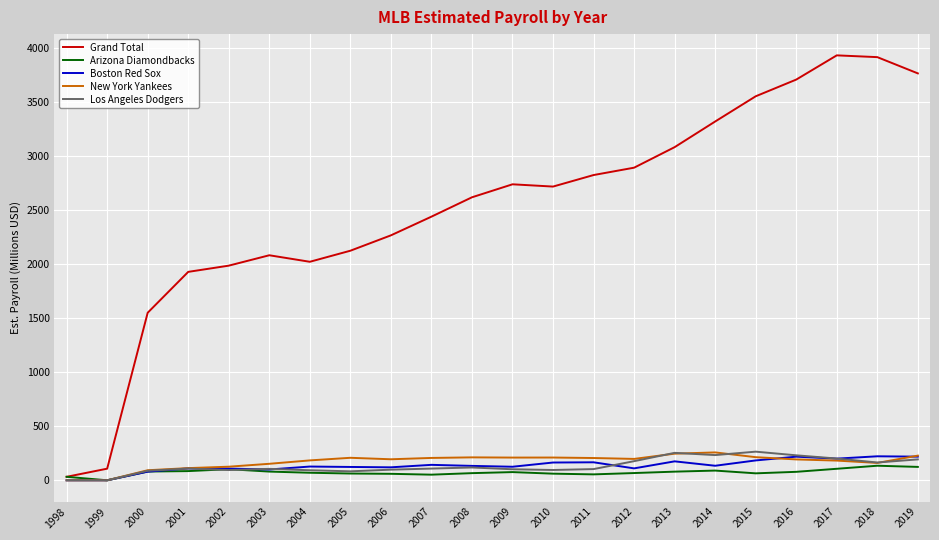

The value of Boston Red Sox at 2015 is 183.9. True or false?

True